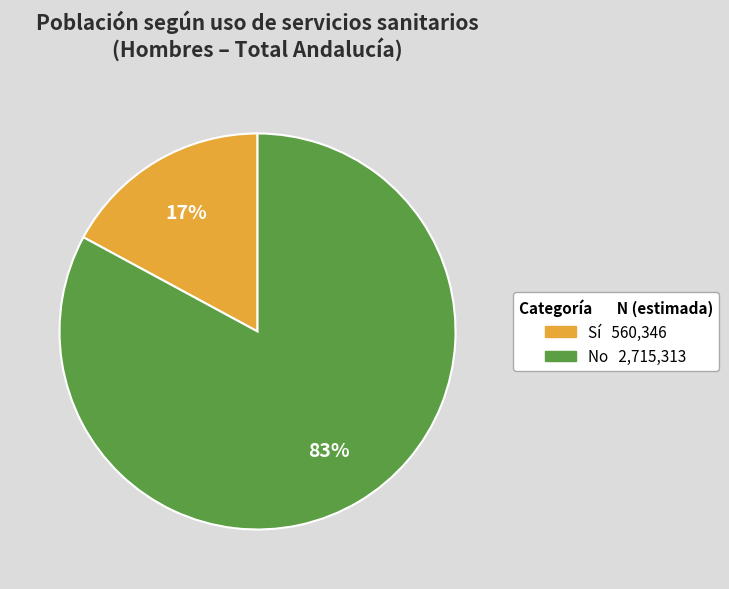

Between Sí and No, which is larger?

No